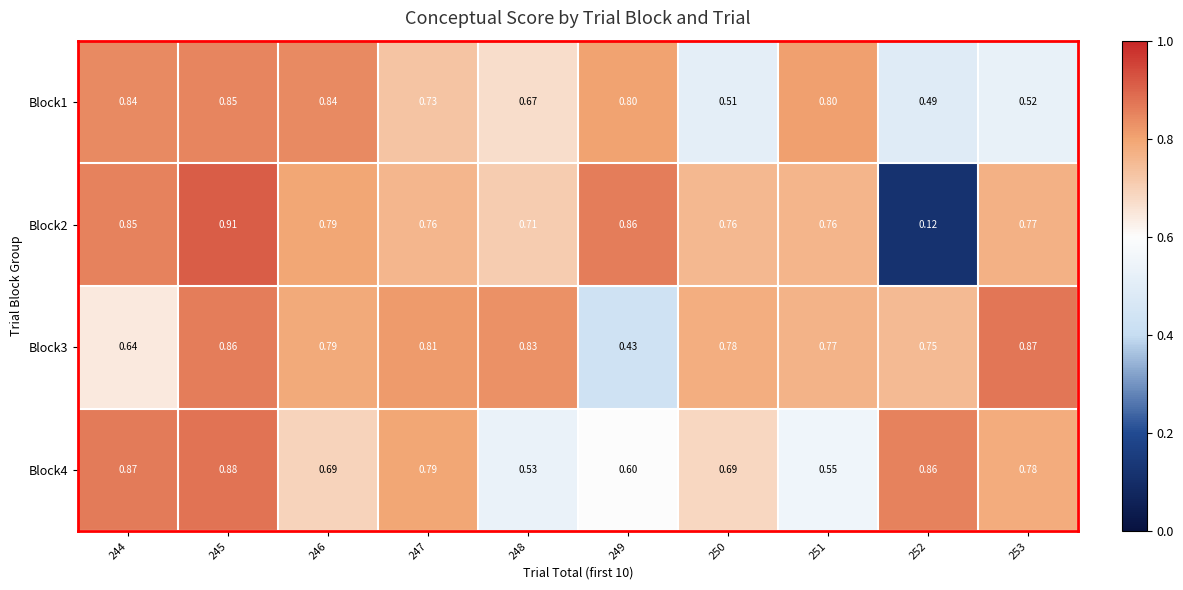

Is the value of Block1 at 251 greater than the value of Block2 at 246?

Yes